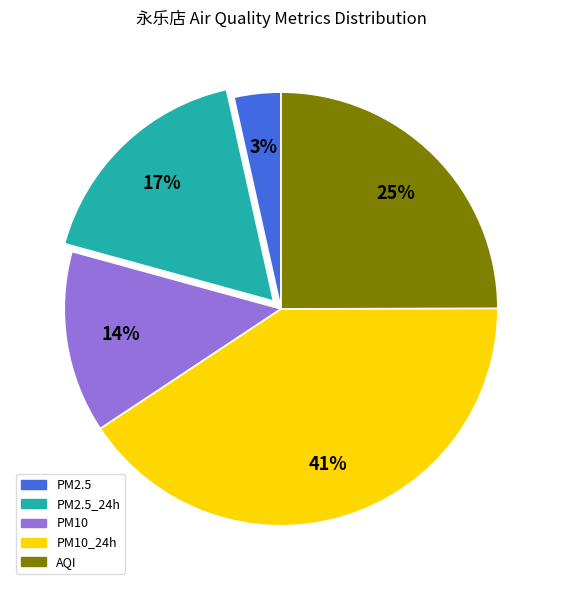

Count the number of slices in the pie.

5